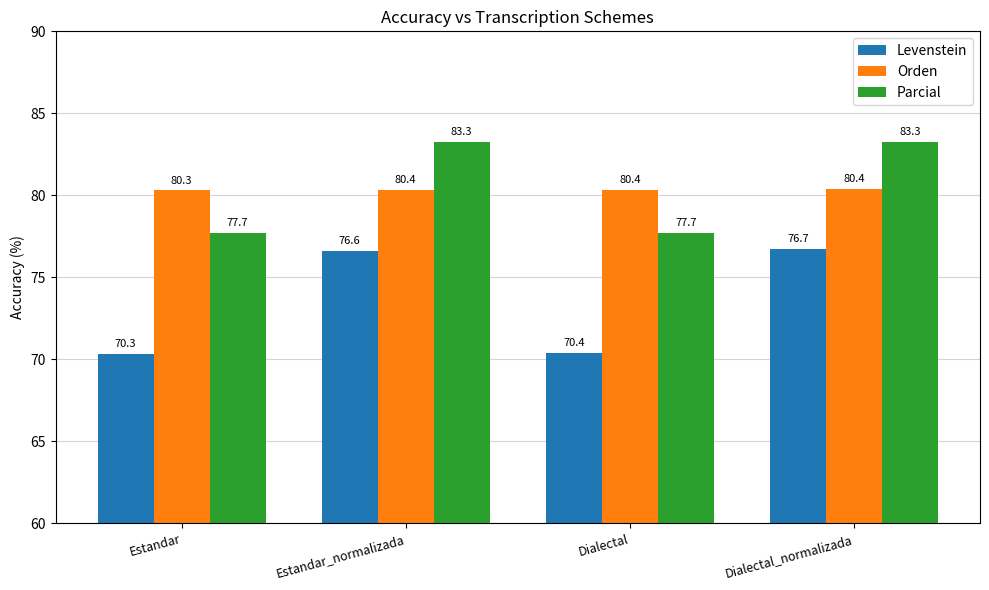

What is the difference between the maximum and minimum values in the Orden series?

0.1